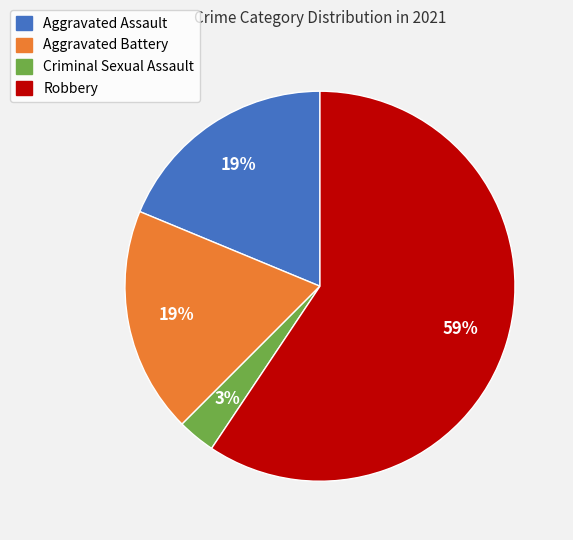

How many slices are in this pie chart?

4